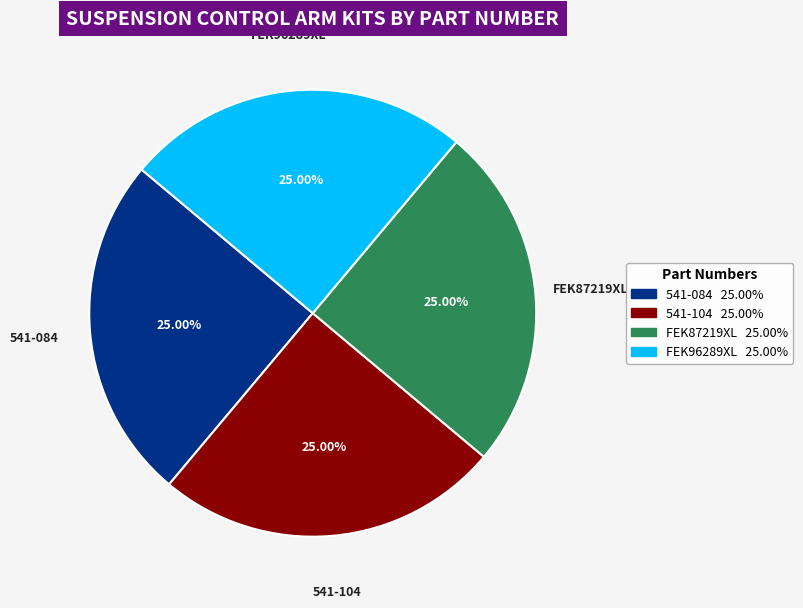

Is there any slice that represents more than half of the pie?

No